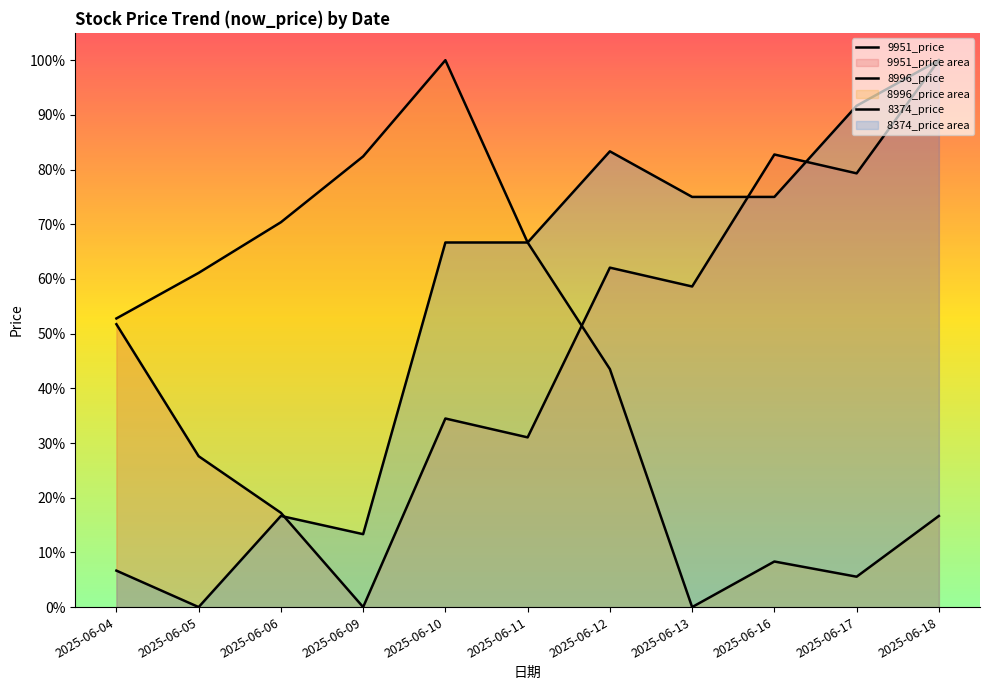

What are all the series names shown in the legend?

9951_price, 8996_price, 8374_price